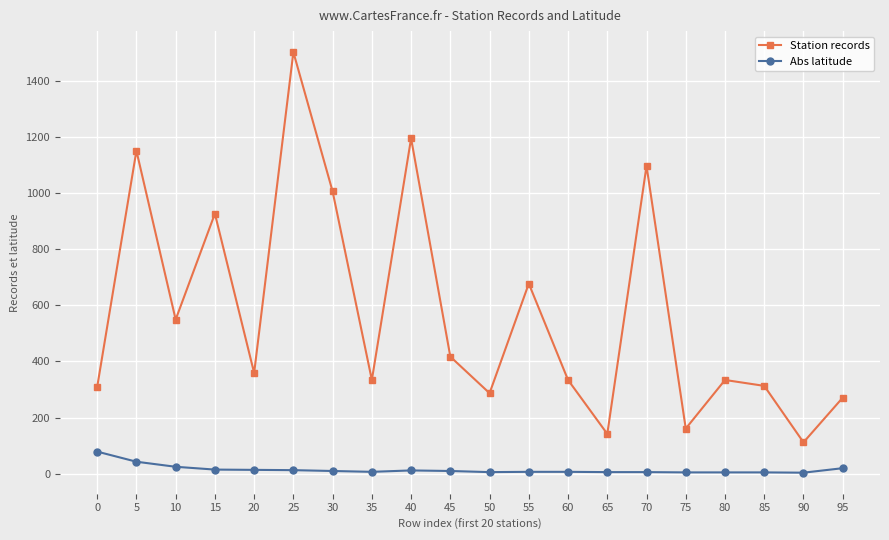

What are all the series names shown in the legend?

Station records, Abs latitude